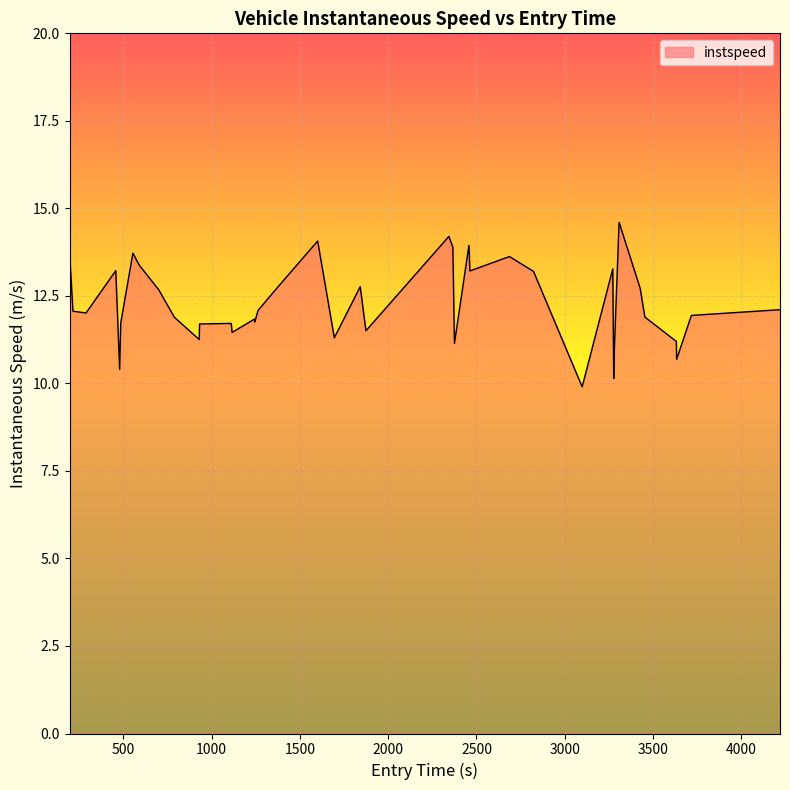

What is the maximum value shown in the chart?

14.6